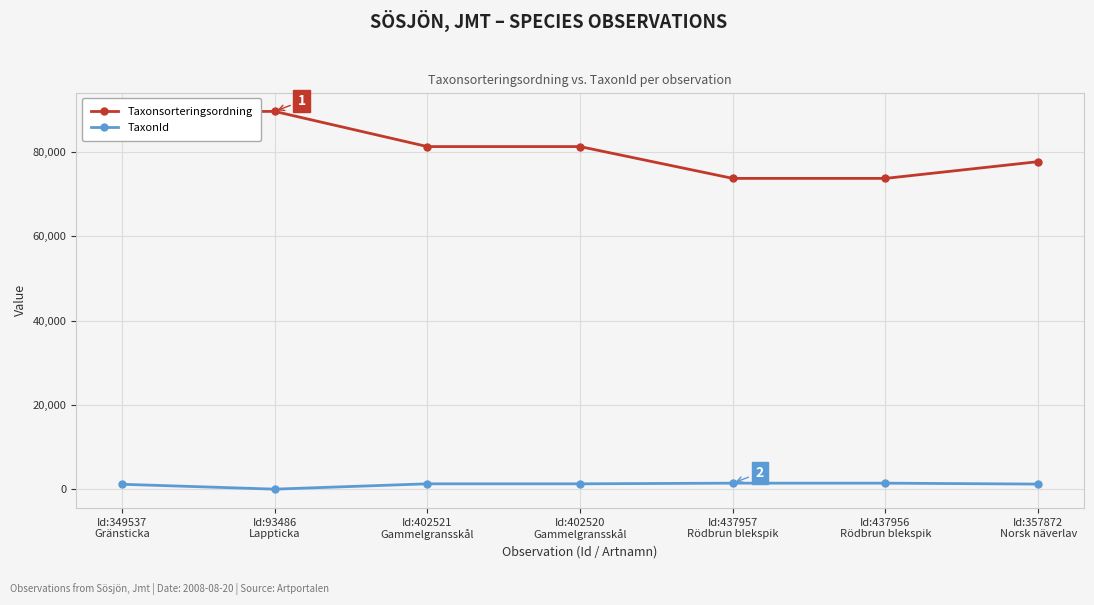

At how many categories does at least one series exceed 88743?

2